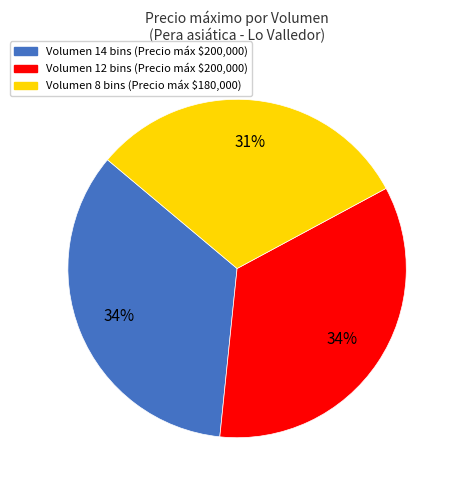

To the nearest percent, what is the difference between the largest and smallest slice percentages?

3%